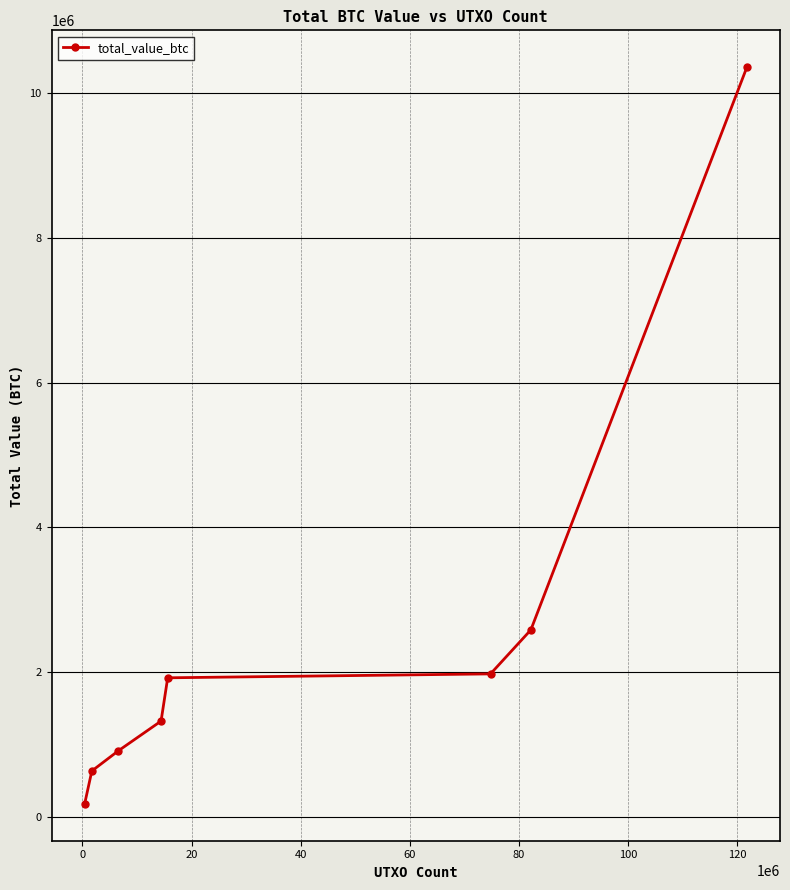

Reading right to left, what are all the values shown in this chart?

10358875.7	2581745.2	1973592.5	1919405.6	1321407.7	910973.2	632123.2	176895.1